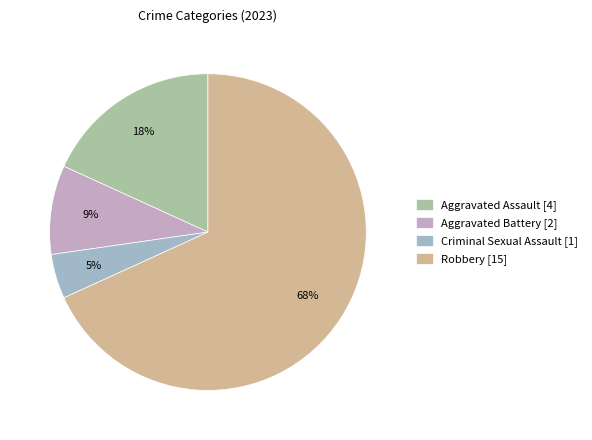

Is there a majority slice in this chart?

Yes